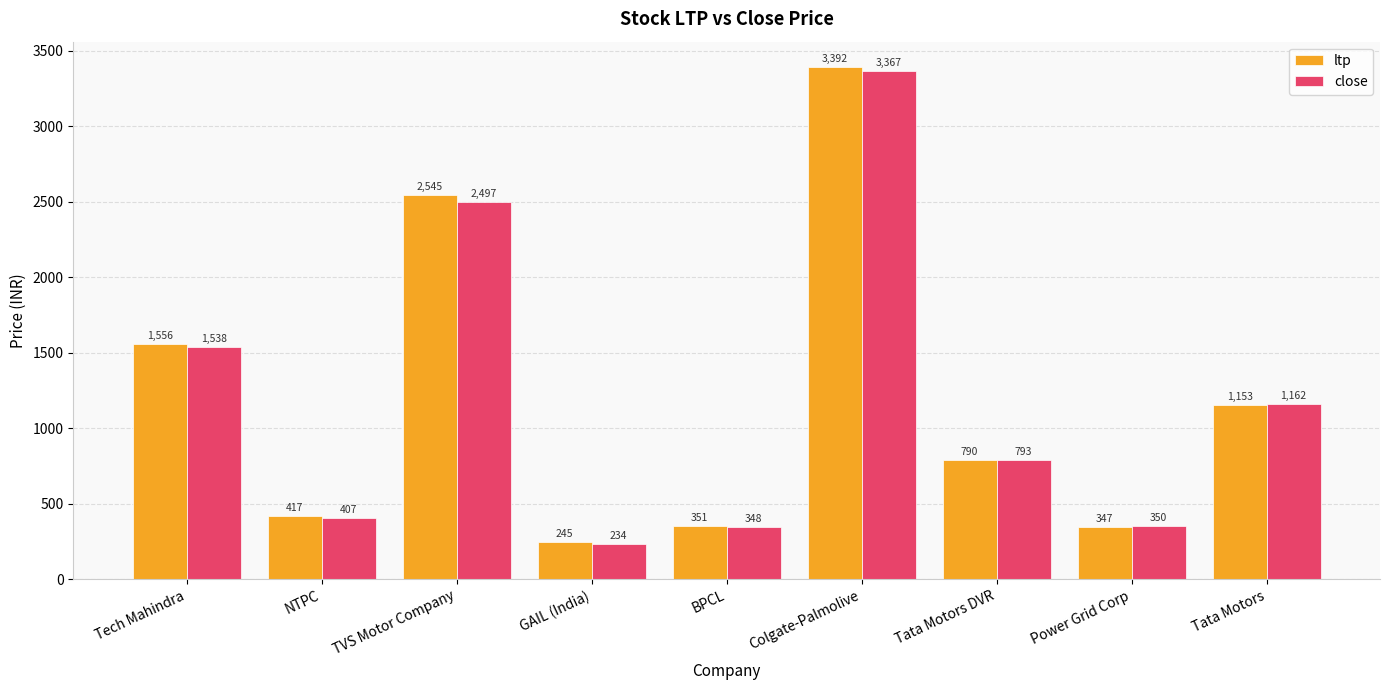

List the labels in order of close value, smallest first.

GAIL (India), BPCL, Power Grid Corp, NTPC, Tata Motors DVR, Tata Motors, Tech Mahindra, TVS Motor Company, Colgate-Palmolive